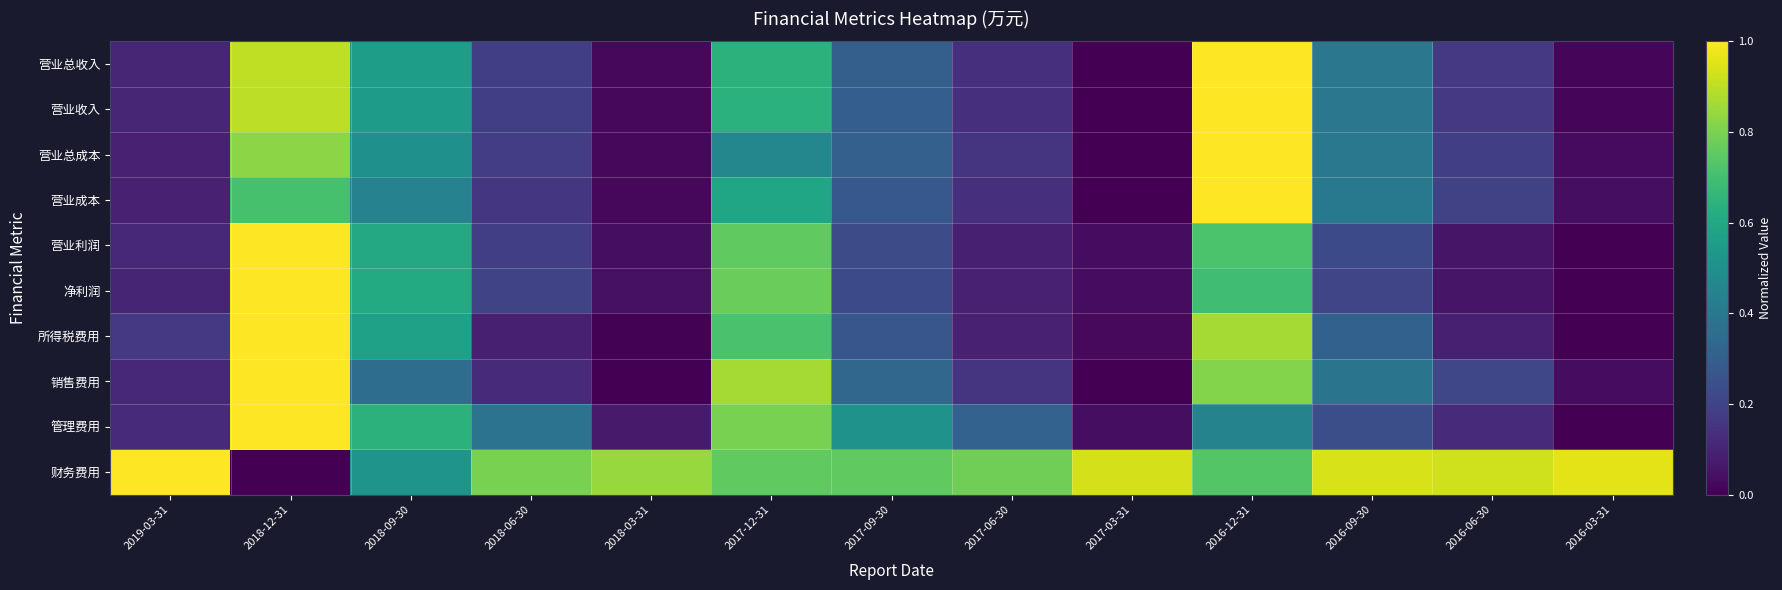

At how many categories does at least one series exceed 0?

13